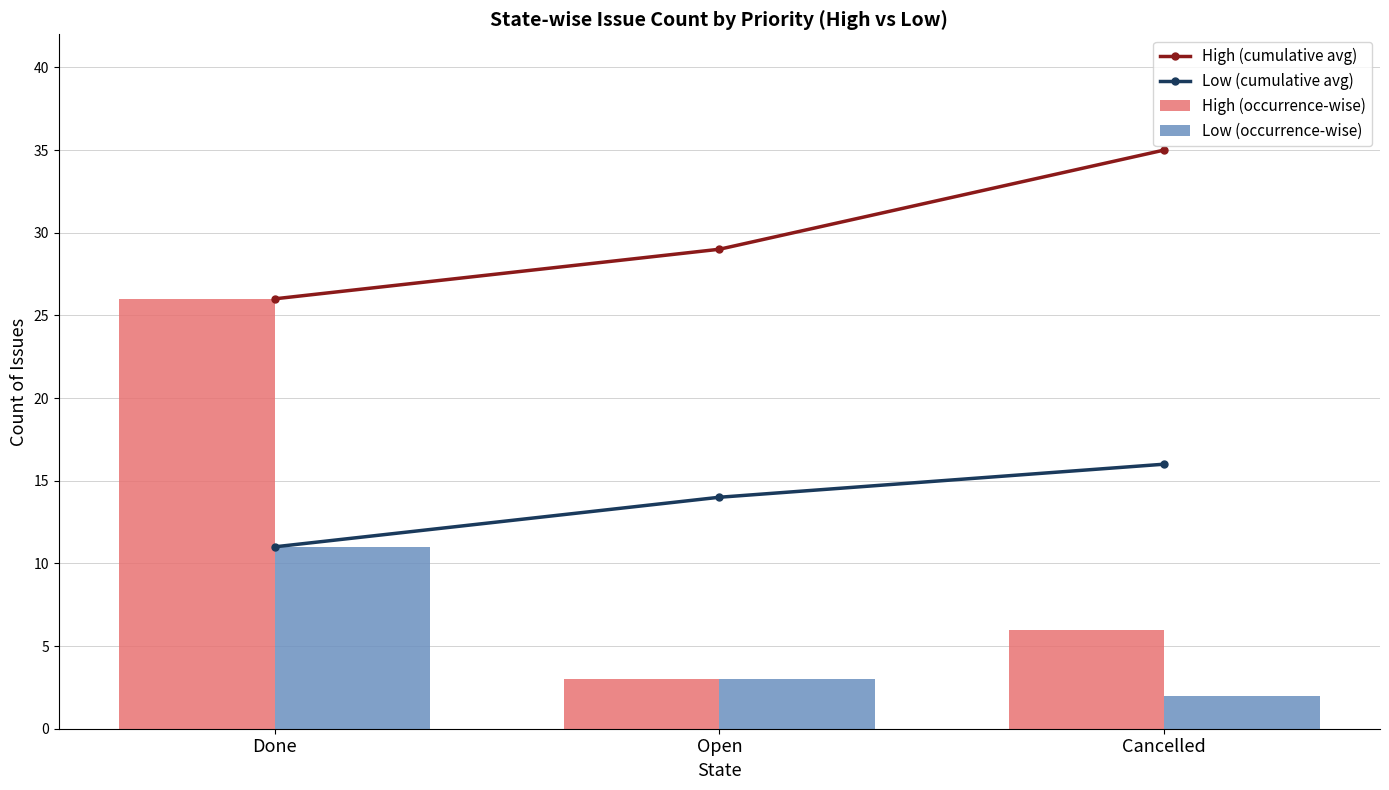

Where is Low (cumulative avg) nearest to the value 13?

Open